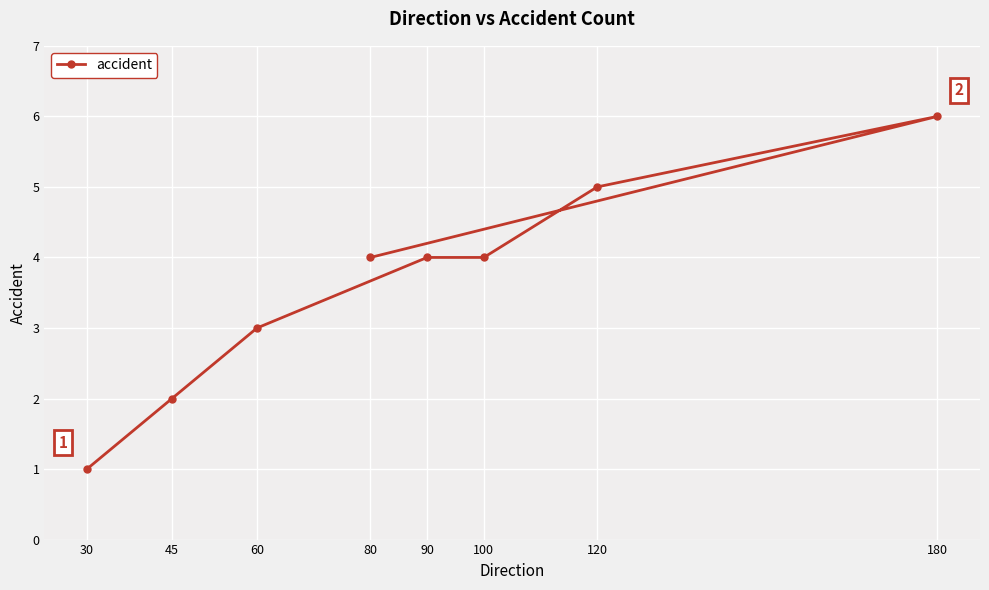

At which category does the data reach its first local peak?

180